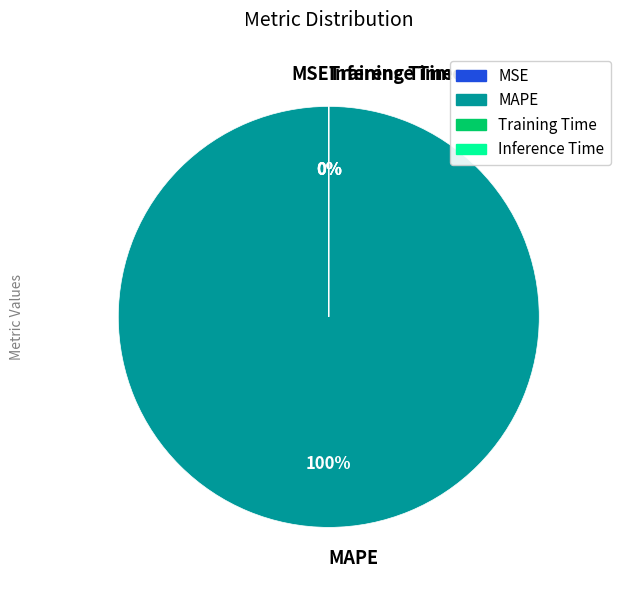

To the nearest percent, what is the difference between the largest and smallest slice percentages?

100%